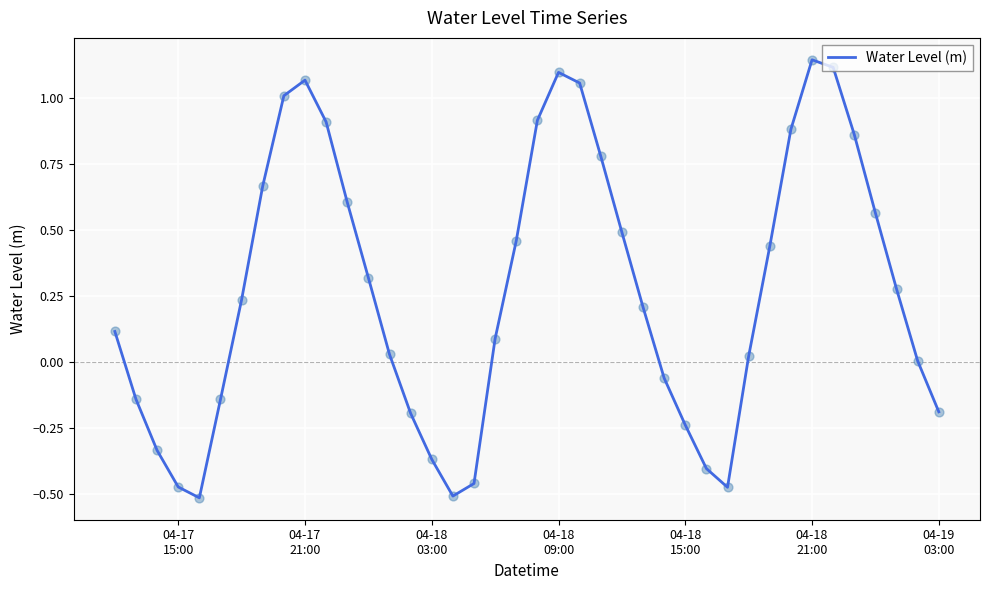

How many lines are shown in the chart?

1